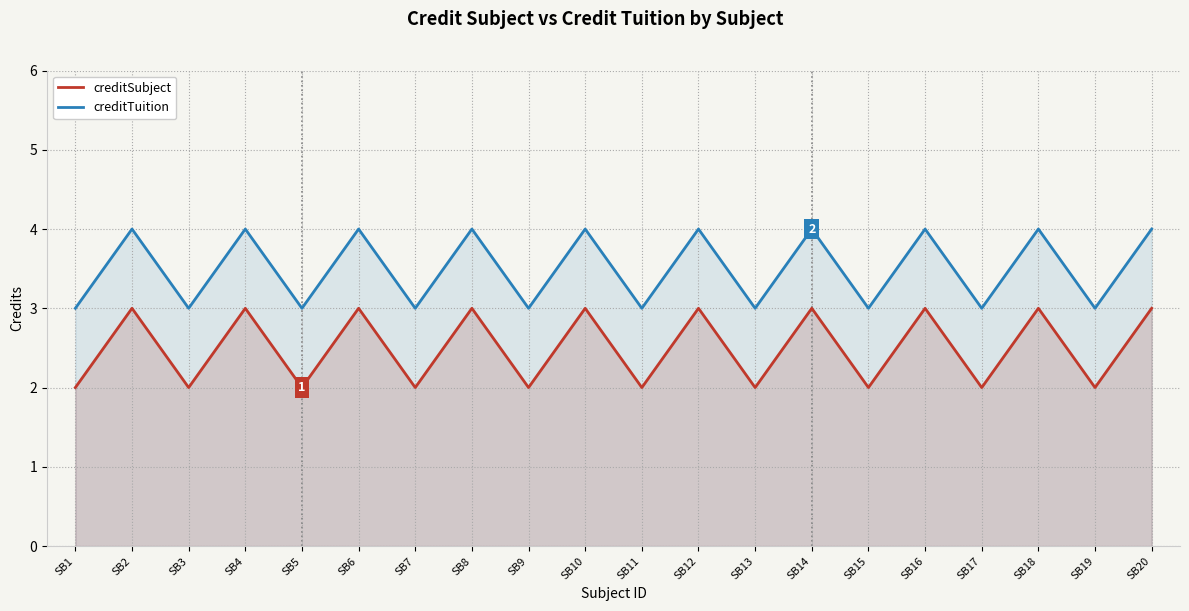

What is the difference between the maximum and second lowest values in the creditTuition series?

1